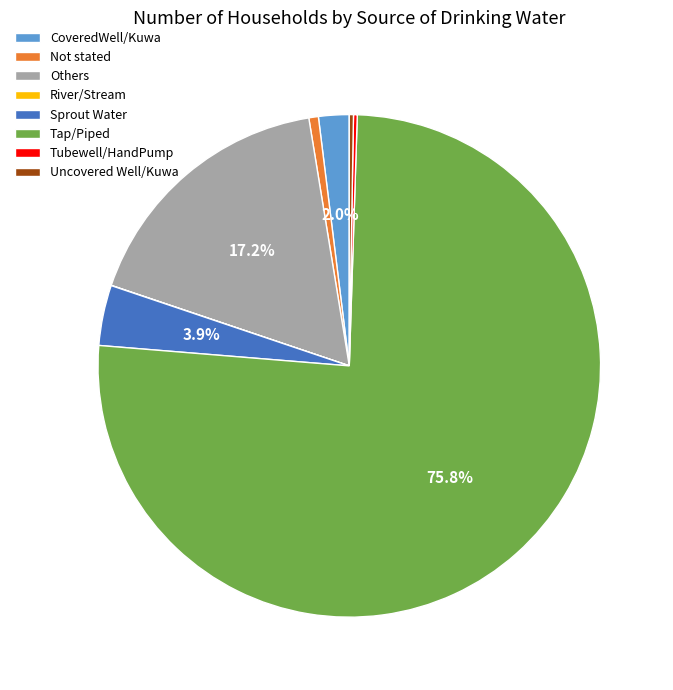

What is the largest slice in the pie chart?

Tap/Piped